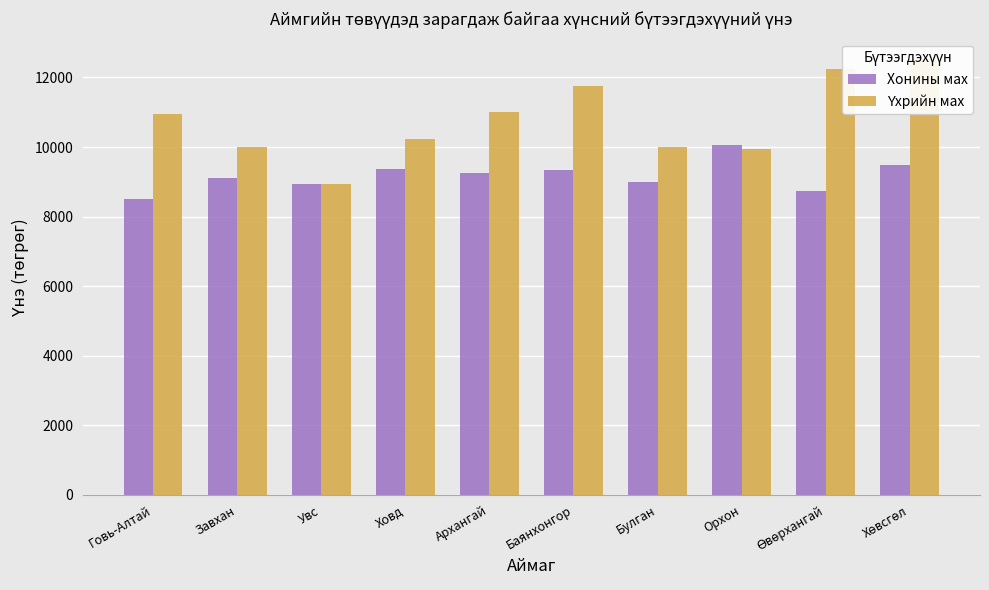

Read the Үхрийн мах value at Увс.

8936.8